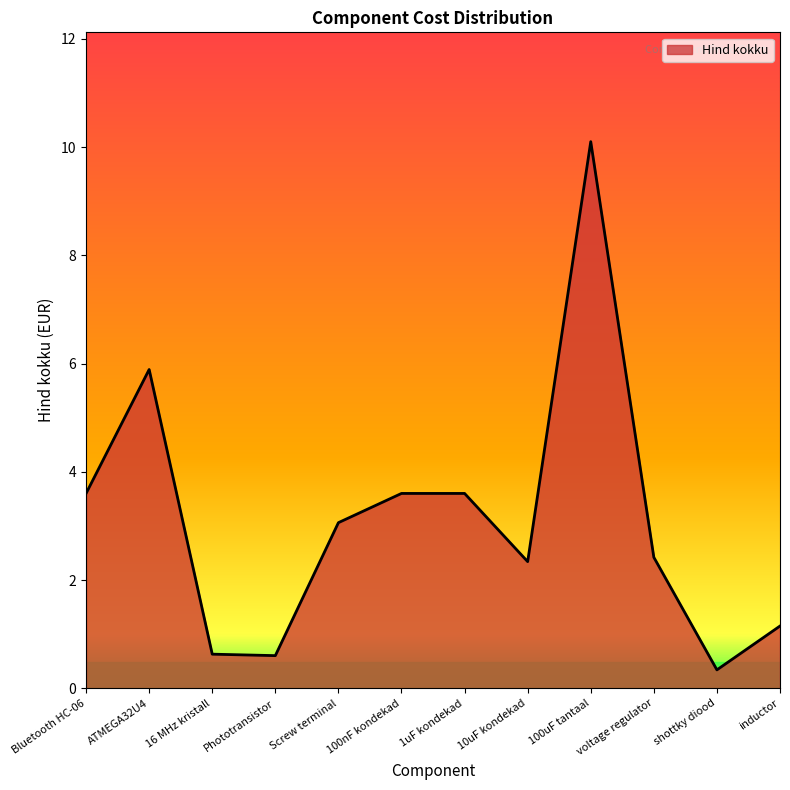

What is the maximum value shown in the chart?

10.1